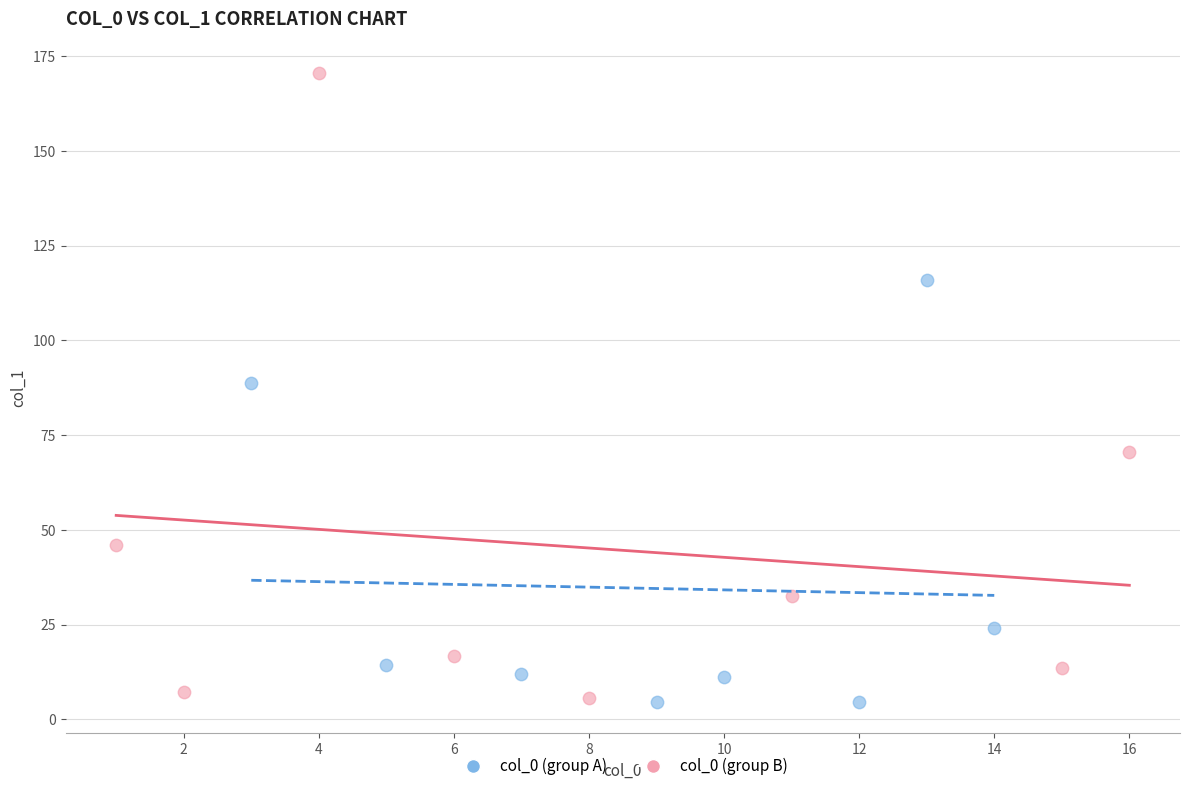

Which series has the largest Y range (max minus min)?

col_0 (group B)